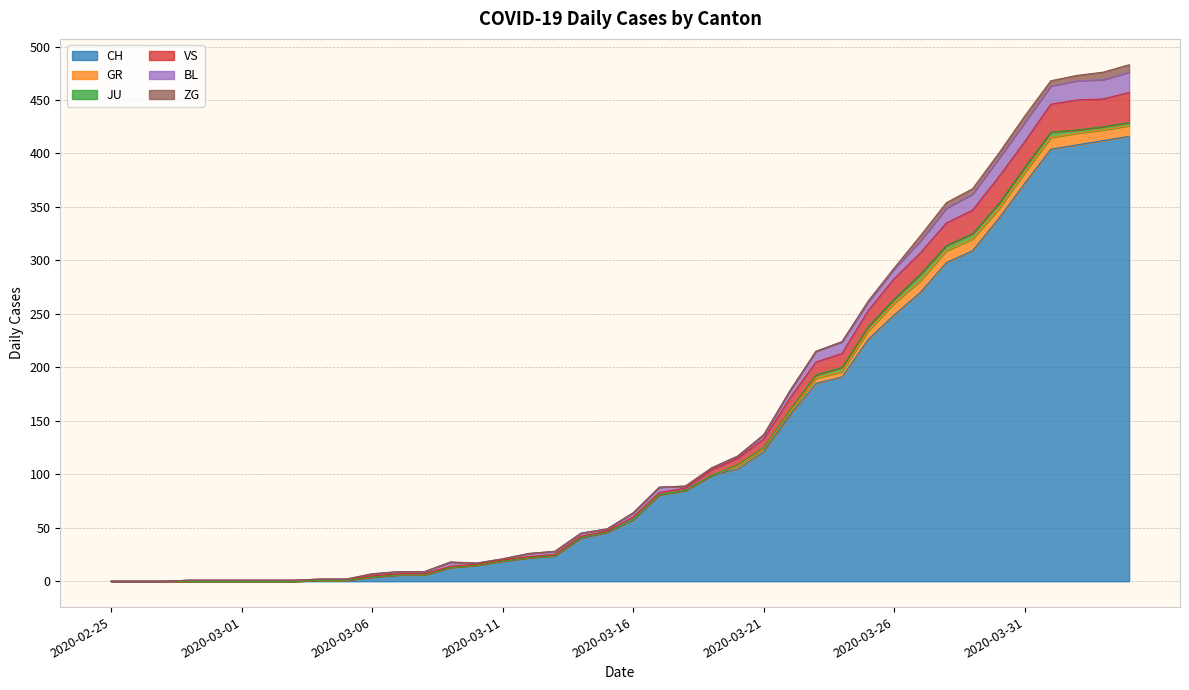

Reading left to right, what are all the values shown in this chart?

CH: 2020-02-25=0	2020-02-26=0	2020-02-27=0	2020-02-28=0	2020-02-29=0	2020-03-01=0	2020-03-02=0	2020-03-03=0	2020-03-04=1	2020-03-05=1	2020-03-06=4	2020-03-07=6	2020-03-08=6	2020-03-09=13	2020-03-10=15	2020-03-11=19	2020-03-12=22	2020-03-13=24	2020-03-14=40	2020-03-15=46	2020-03-16=57	2020-03-17=81	2020-03-18=85	2020-03-19=99	2020-03-20=105	2020-03-21=121	2020-03-22=155	2020-03-23=185	2020-03-24=191	2020-03-25=226	2020-03-26=249	2020-03-27=270	2020-03-28=298	2020-03-29=309	2020-03-30=339	2020-03-31=372	2020-04-01=404	2020-04-02=408	2020-04-03=412	2020-04-04=416
GR: 2020-02-25=0	2020-02-26=0	2020-02-27=0	2020-02-28=0	2020-02-29=0	2020-03-01=0	2020-03-02=0	2020-03-03=0	2020-03-04=0	2020-03-05=0	2020-03-06=0	2020-03-07=0	2020-03-08=0	2020-03-09=0	2020-03-10=0	2020-03-11=0	2020-03-12=0	2020-03-13=0	2020-03-14=1	2020-03-15=0	2020-03-16=1	2020-03-17=0	2020-03-18=0	2020-03-19=0	2020-03-20=3	2020-03-21=3	2020-03-22=3	2020-03-23=5	2020-03-24=5	2020-03-25=8	2020-03-26=11	2020-03-27=11	2020-03-28=11	2020-03-29=11	2020-03-30=9	2020-03-31=10	2020-04-01=11	2020-04-02=11	2020-04-03=10	2020-04-04=10
JU: 2020-02-25=0	2020-02-26=0	2020-02-27=0	2020-02-28=0	2020-02-29=0	2020-03-01=0	2020-03-02=0	2020-03-03=0	2020-03-04=0	2020-03-05=0	2020-03-06=0	2020-03-07=0	2020-03-08=0	2020-03-09=0	2020-03-10=0	2020-03-11=0	2020-03-12=0	2020-03-13=0	2020-03-14=0	2020-03-15=0	2020-03-16=0	2020-03-17=0	2020-03-18=0	2020-03-19=0	2020-03-20=1	2020-03-21=1	2020-03-22=2	2020-03-23=3	2020-03-24=4	2020-03-25=4	2020-03-26=4	2020-03-27=6	2020-03-28=5	2020-03-29=5	2020-03-30=5	2020-03-31=5	2020-04-01=5	2020-04-02=3	2020-04-03=3	2020-04-04=3
VS: 2020-02-25=0	2020-02-26=0	2020-02-27=0	2020-02-28=1	2020-02-29=1	2020-03-01=1	2020-03-02=1	2020-03-03=1	2020-03-04=1	2020-03-05=1	2020-03-06=1	2020-03-07=1	2020-03-08=1	2020-03-09=1	2020-03-10=1	2020-03-11=1	2020-03-12=1	2020-03-13=1	2020-03-14=1	2020-03-15=1	2020-03-16=2	2020-03-17=2	2020-03-18=2	2020-03-19=5	2020-03-20=6	2020-03-21=8	2020-03-22=11	2020-03-23=12	2020-03-24=13	2020-03-25=15	2020-03-26=19	2020-03-27=20	2020-03-28=21	2020-03-29=22	2020-03-30=25	2020-03-31=24	2020-04-01=26	2020-04-02=28	2020-04-03=26	2020-04-04=28
BL: 2020-02-25=0	2020-02-26=0	2020-02-27=0	2020-02-28=0	2020-02-29=0	2020-03-01=0	2020-03-02=0	2020-03-03=0	2020-03-04=0	2020-03-05=0	2020-03-06=2	2020-03-07=2	2020-03-08=2	2020-03-09=4	2020-03-10=1	2020-03-11=1	2020-03-12=3	2020-03-13=3	2020-03-14=3	2020-03-15=2	2020-03-16=4	2020-03-17=5	2020-03-18=2	2020-03-19=2	2020-03-20=2	2020-03-21=4	2020-03-22=7	2020-03-23=10	2020-03-24=11	2020-03-25=8	2020-03-26=9	2020-03-27=11	2020-03-28=14	2020-03-29=15	2020-03-30=17	2020-03-31=18	2020-04-01=17	2020-04-02=18	2020-04-03=18	2020-04-04=19
ZG: 2020-02-25=0	2020-02-26=0	2020-02-27=0	2020-02-28=0	2020-02-29=0	2020-03-01=0	2020-03-02=0	2020-03-03=0	2020-03-04=0	2020-03-05=0	2020-03-06=0	2020-03-07=0	2020-03-08=0	2020-03-09=0	2020-03-10=0	2020-03-11=0	2020-03-12=0	2020-03-13=0	2020-03-14=0	2020-03-15=0	2020-03-16=0	2020-03-17=0	2020-03-18=0	2020-03-19=0	2020-03-20=0	2020-03-21=0	2020-03-22=0	2020-03-23=0	2020-03-24=0	2020-03-25=1	2020-03-26=1	2020-03-27=5	2020-03-28=5	2020-03-29=5	2020-03-30=5	2020-03-31=6	2020-04-01=5	2020-04-02=5	2020-04-03=7	2020-04-04=7